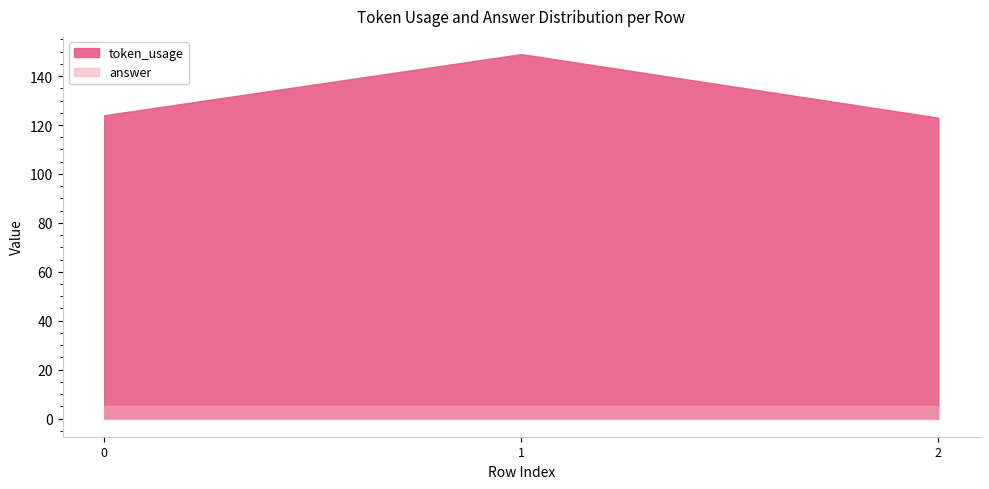

What is the sum of all answer values?

15